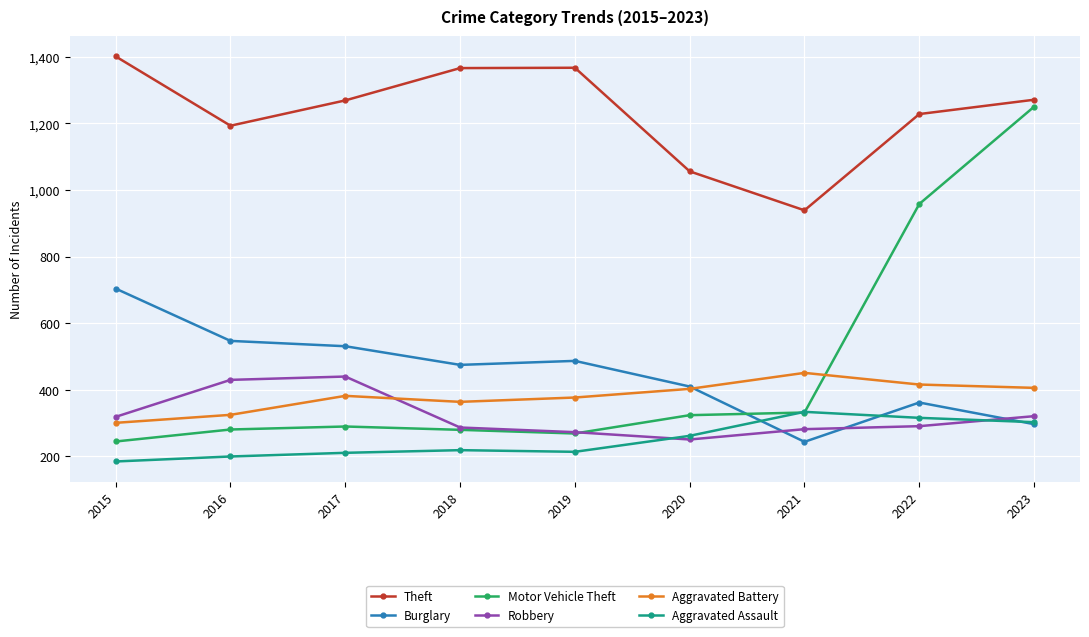

What is the sum of the Aggravated Assault values at 2023 and 2015?

488